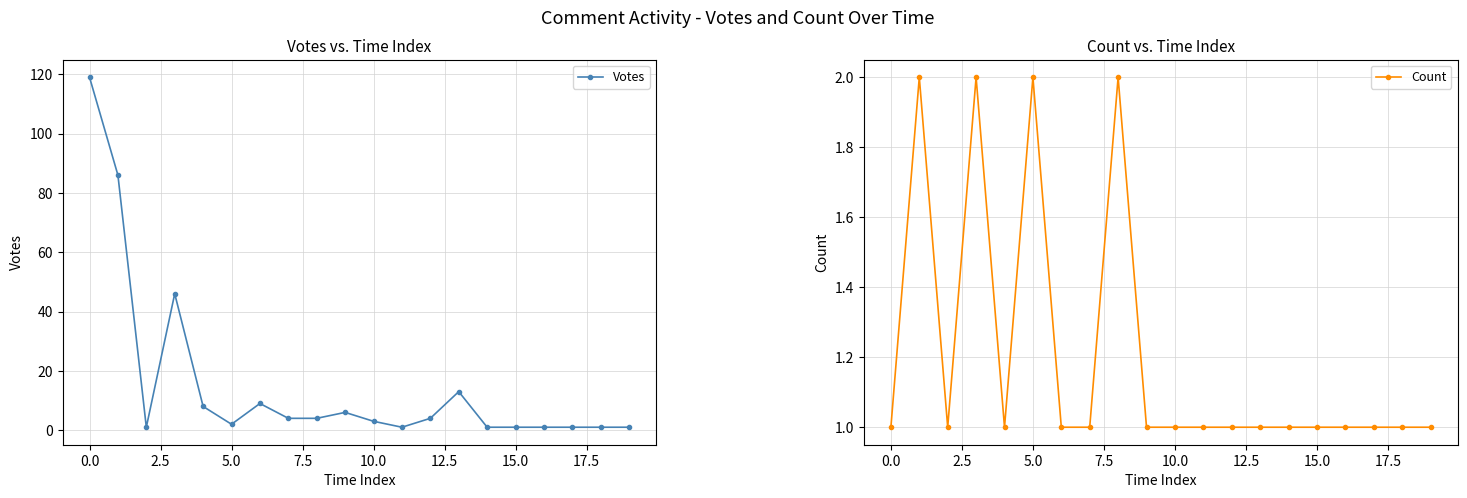

The Votes series shows 7 at 12. True or false?

False